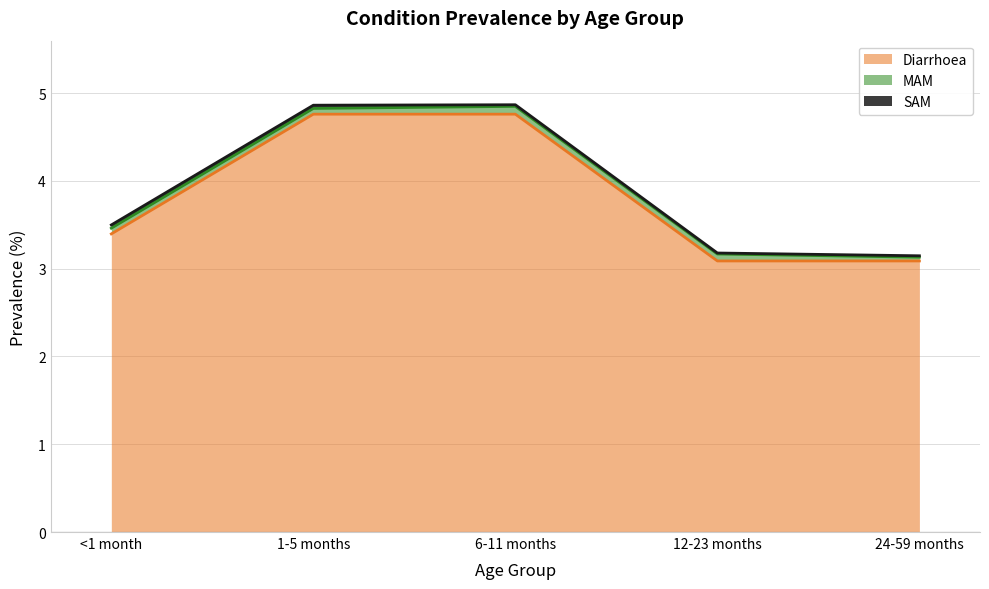

In SAM, how many points are lower than both neighbors (excluding endpoints)?

1